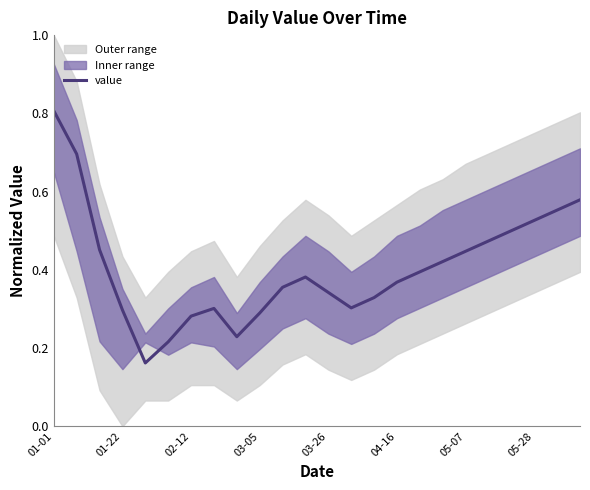

The value series shows 0.1 at 01-22. True or false?

False